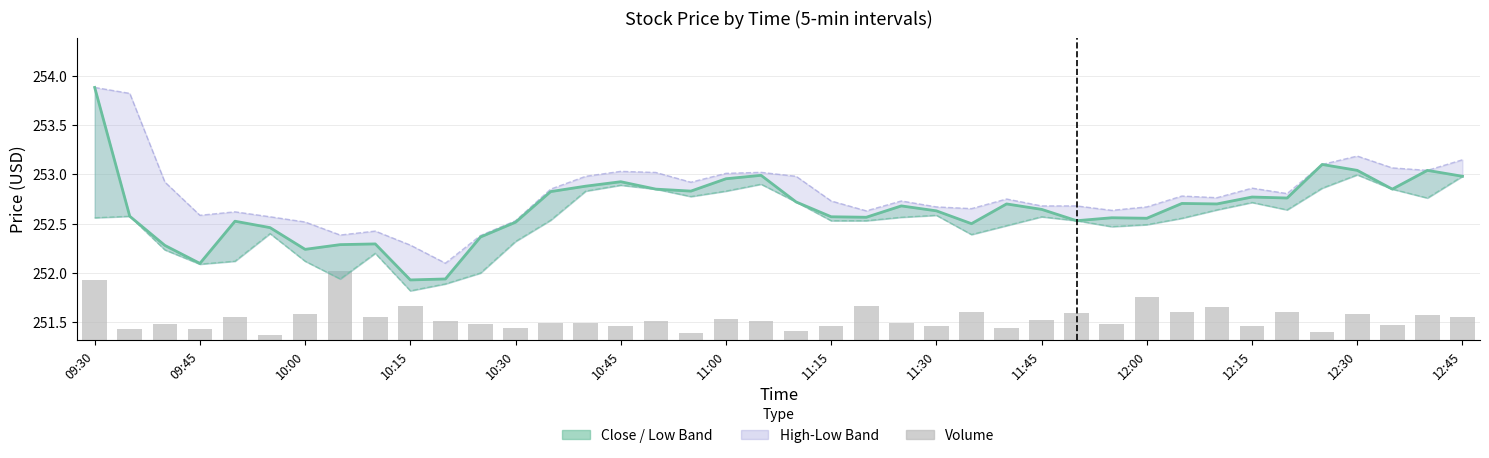

Is it true that Close equals 253.0 at 19?

True